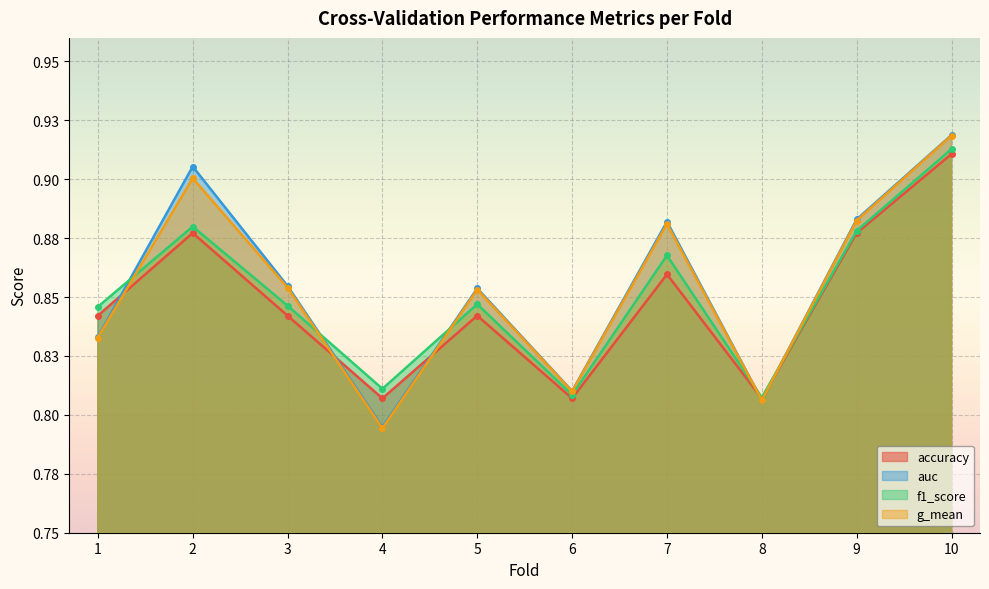

How many times do auc and accuracy cross each other?

5